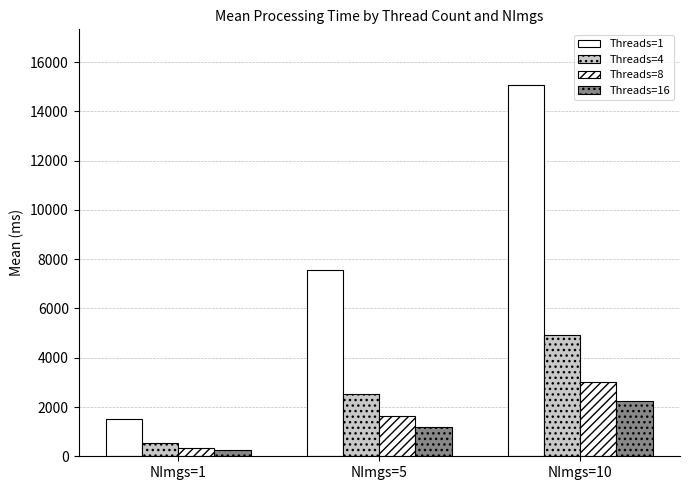

How many data points in Threads=16 are above 1190?

2